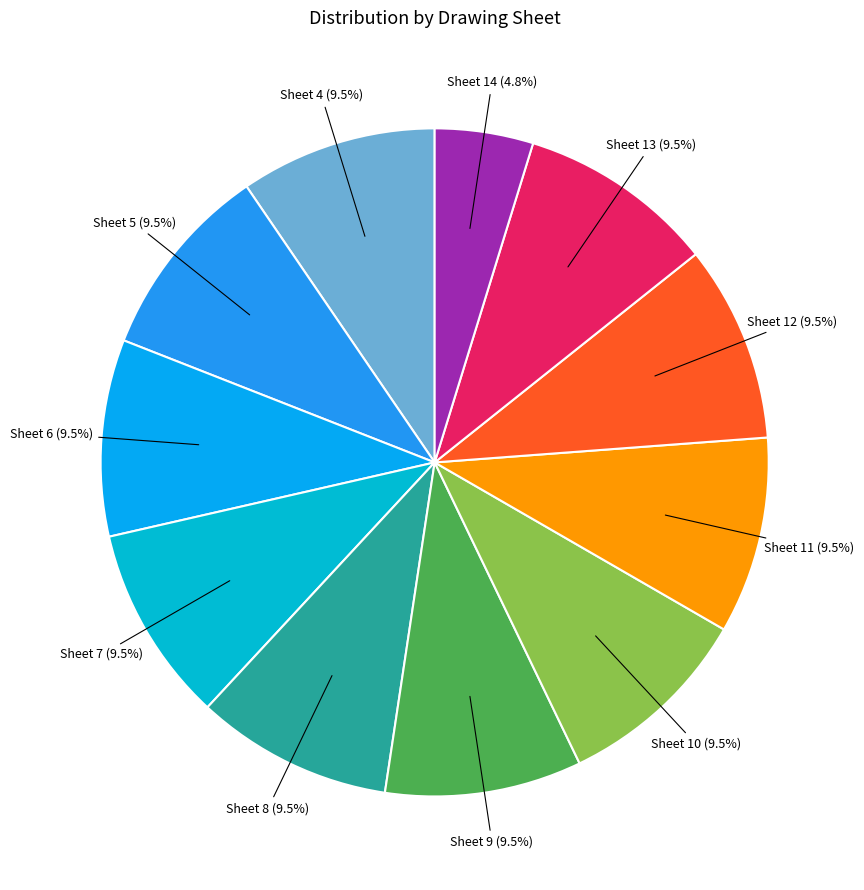

To the nearest percent, what is the average slice percentage?

9%